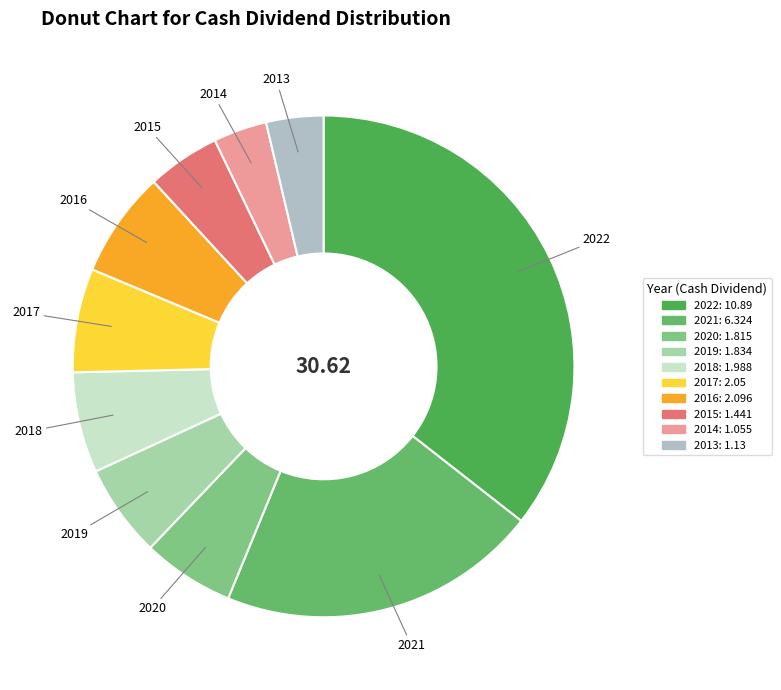

Approximately how many times larger is the value at 2019 compared to 2015?

1.3